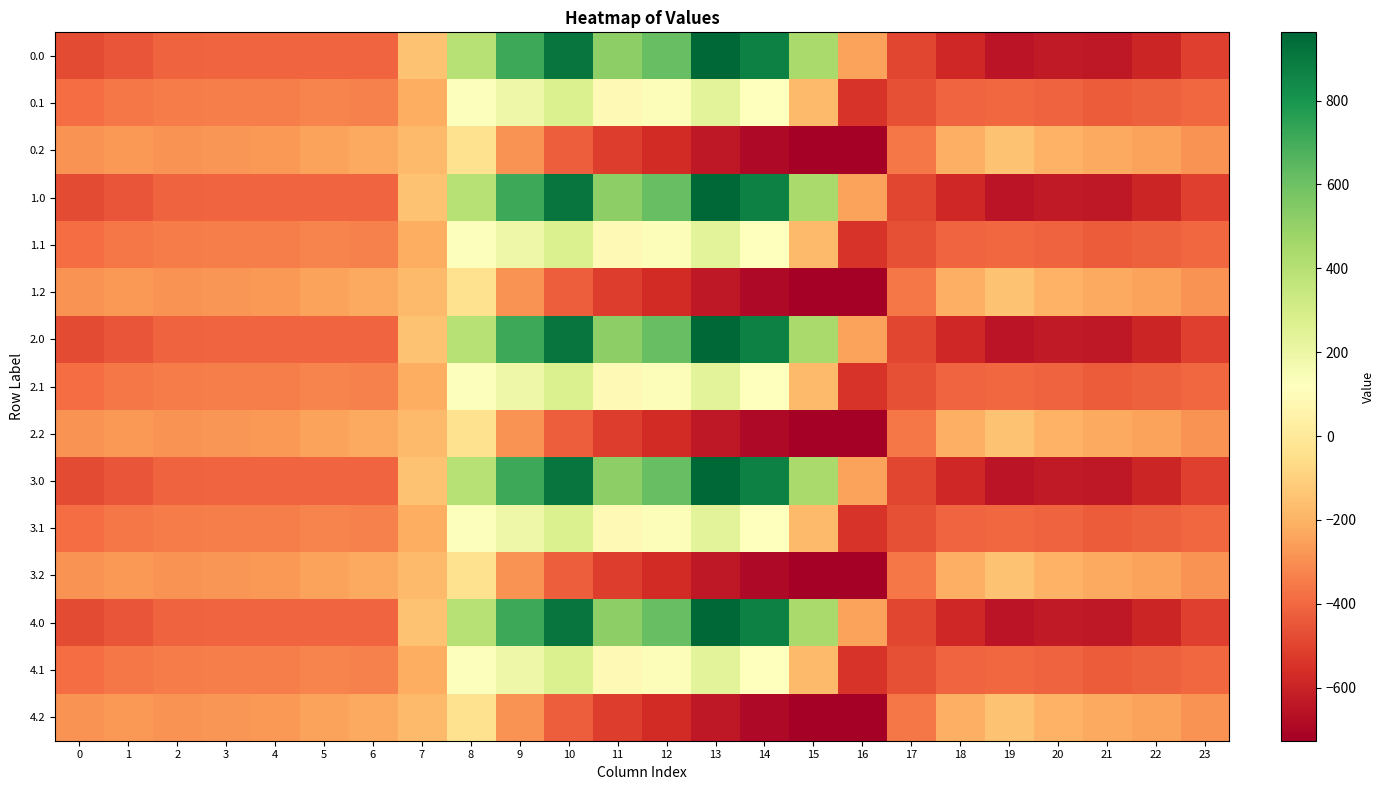

What is the total value across all series at 13?

2818.4